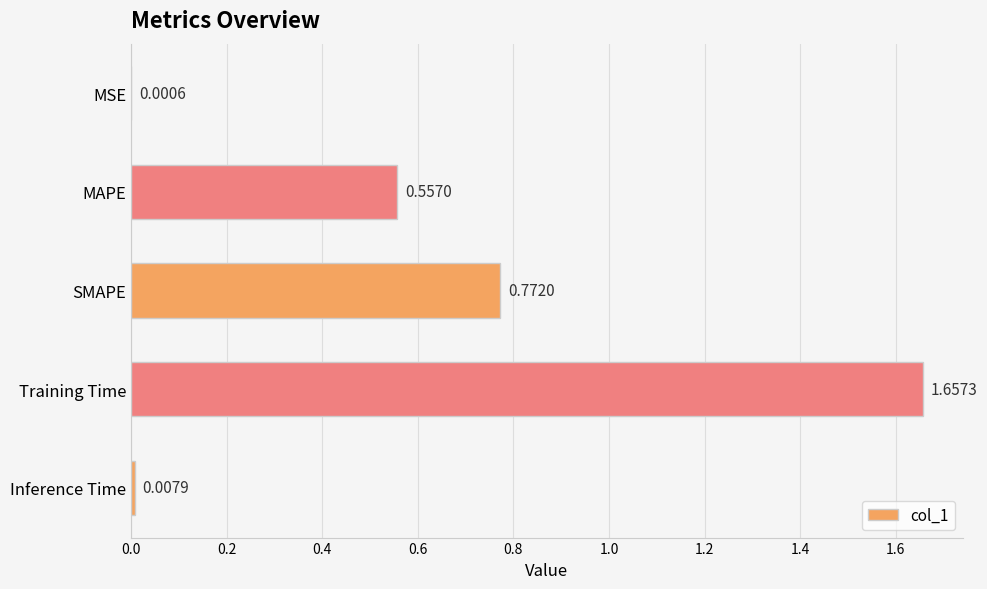

At which label is the value closest to 0?

MSE